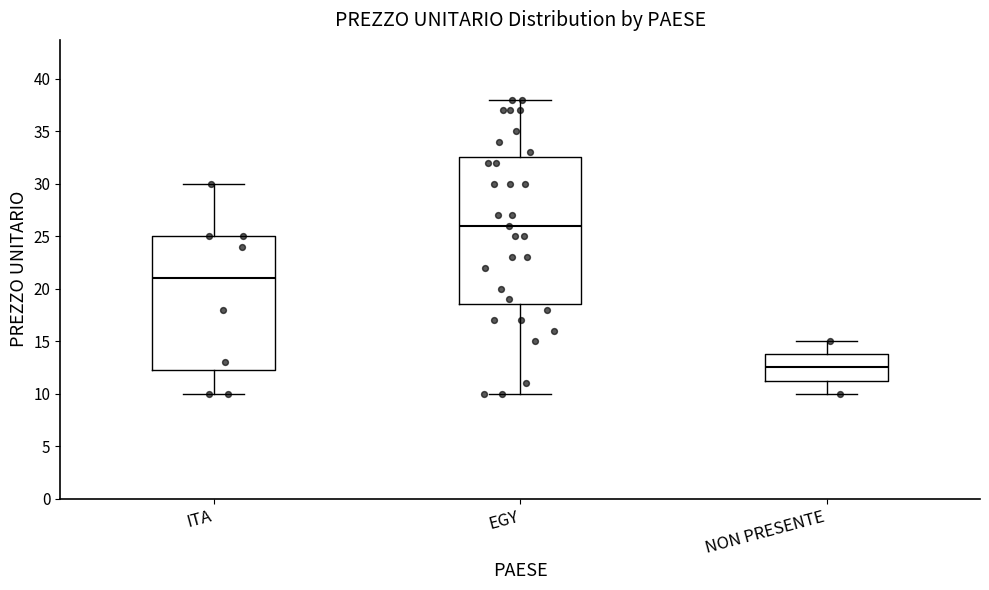

Reading left to right, read every box against the y-axis: the position of its median line, the range the box covers, and the ends of its whiskers. The values are not printed on the chart, so give them approximately, as read against the axis.

ITA: median 21.0, box 12.5 to 25.0, whiskers 10.0 to 30.0
EGY: median 26.0, box 18.5 to 32.5, whiskers 10.0 to 38.0
NON PRESENTE: median 12.5, box 11.5 to 14.0, whiskers 10.0 to 15.0